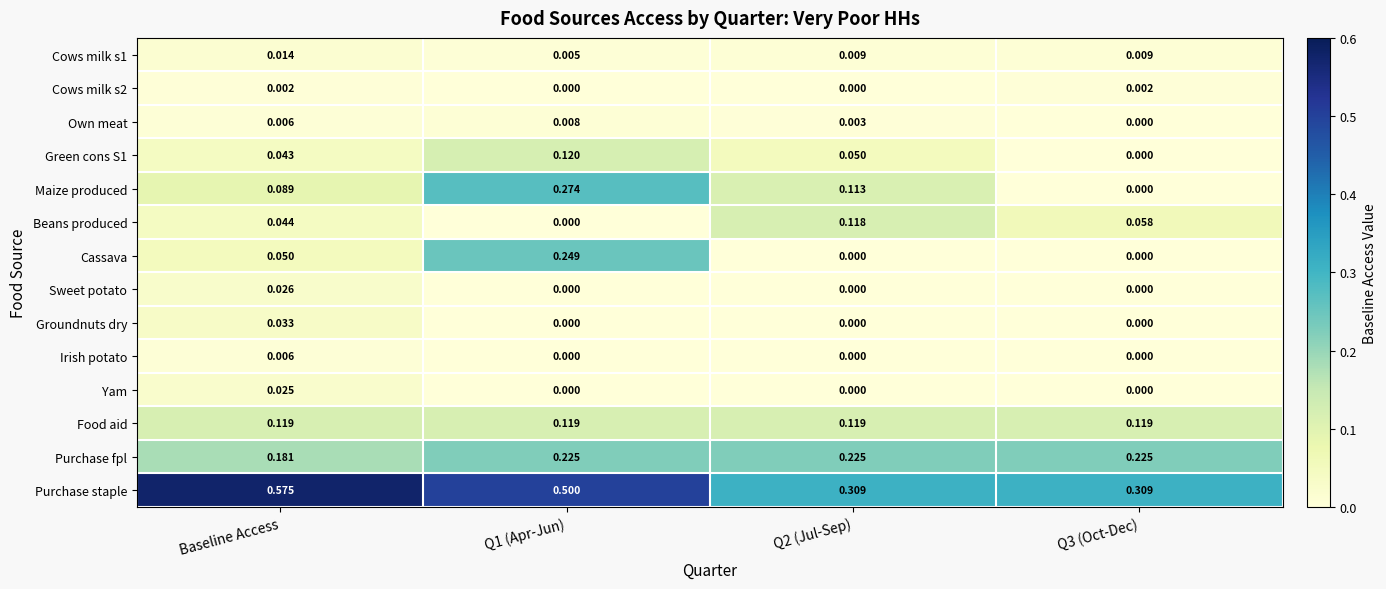

Which category has the highest value in the Yam series?

Baseline Access